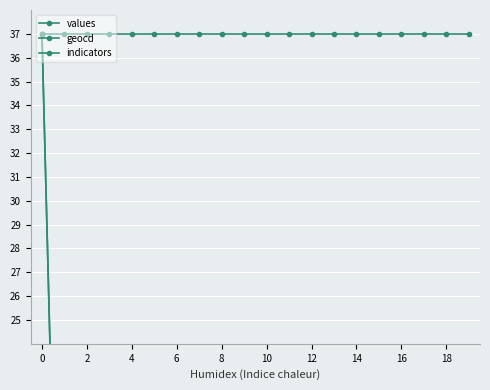

In values, how many points are higher than both neighbors (excluding endpoints)?

6